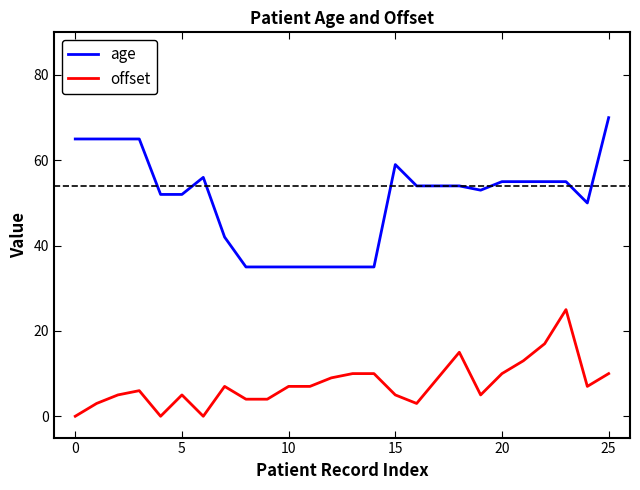

What is the difference between the maximum and minimum values in the age series?

35